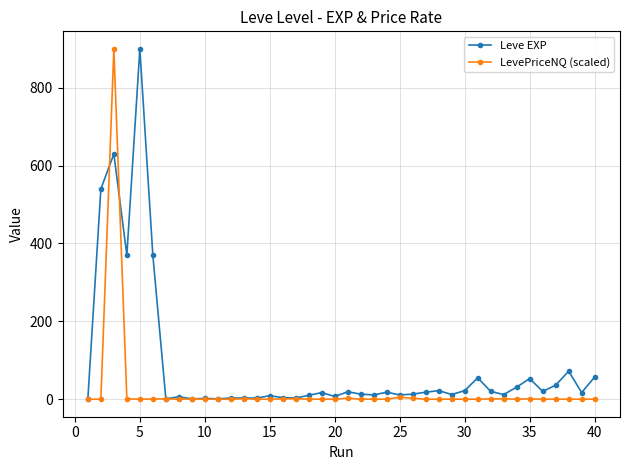

What is the greatest value displayed?

900.0